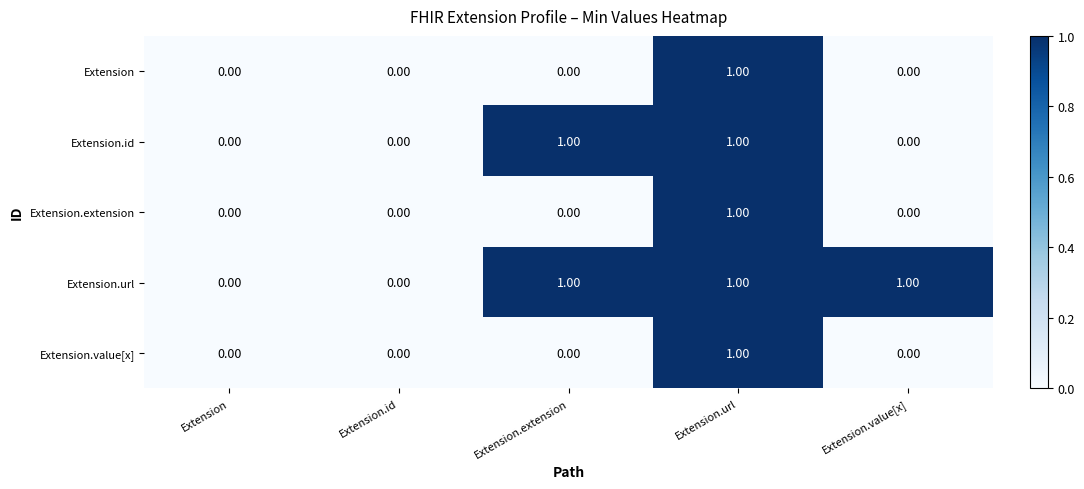

Between Extension.id and Extension.value[x], which series saw the biggest shift?

Extension.url